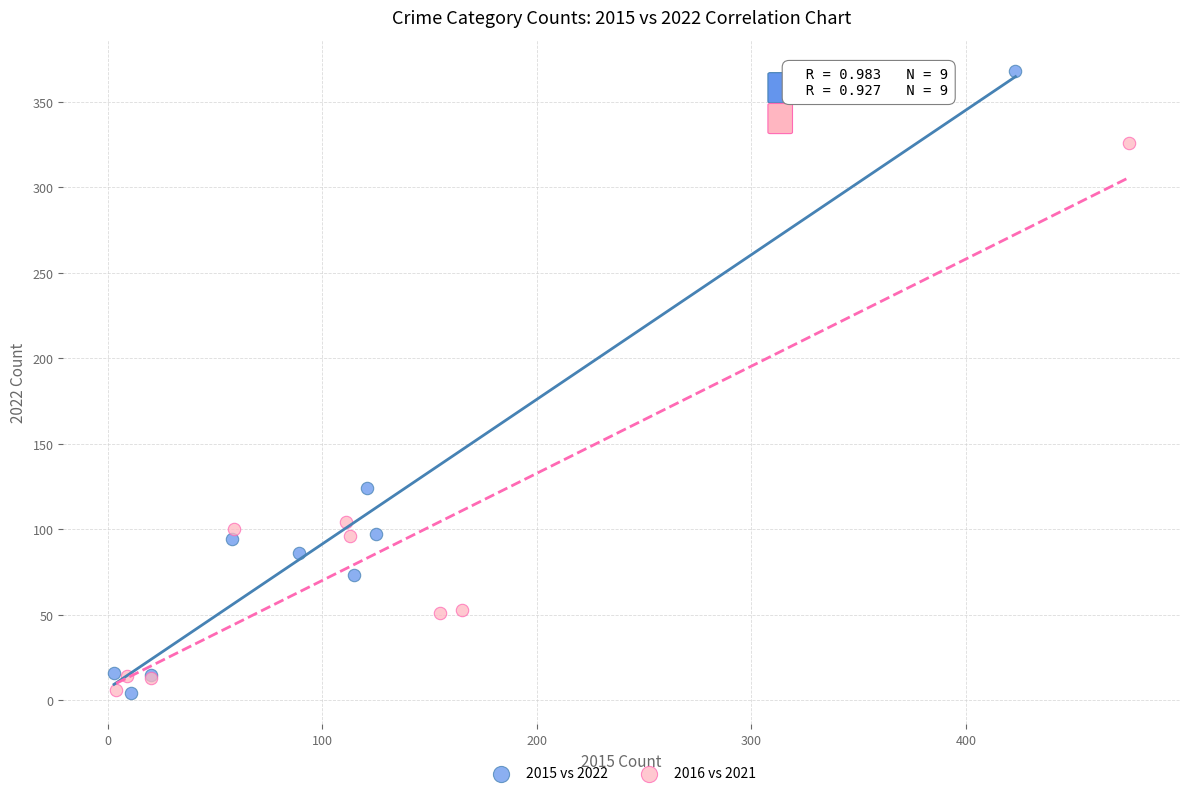

Which series contains the highest Y value?

2015 vs 2022